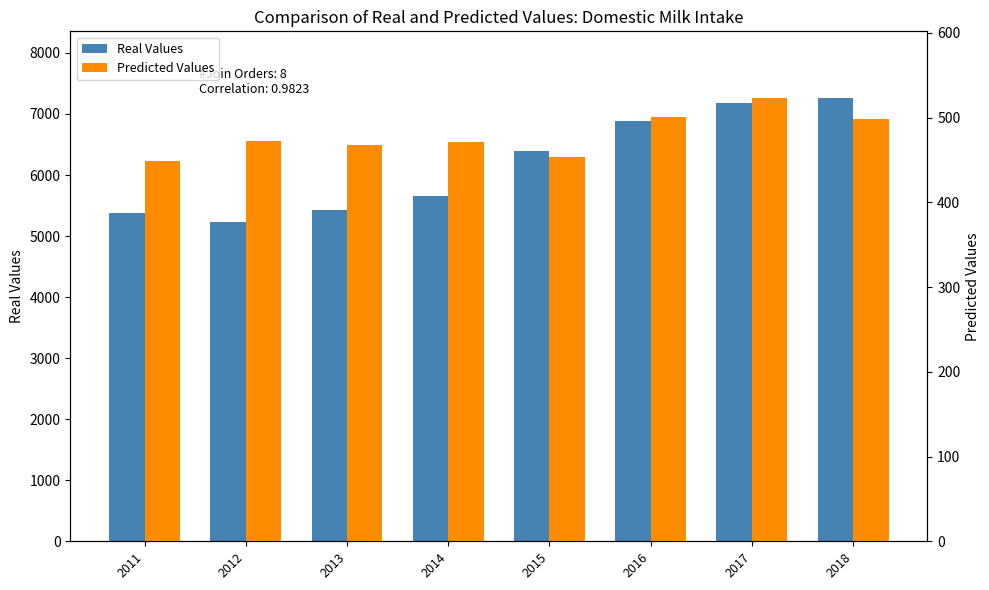

What are all the series names shown in the legend?

Real Values, Predicted Values